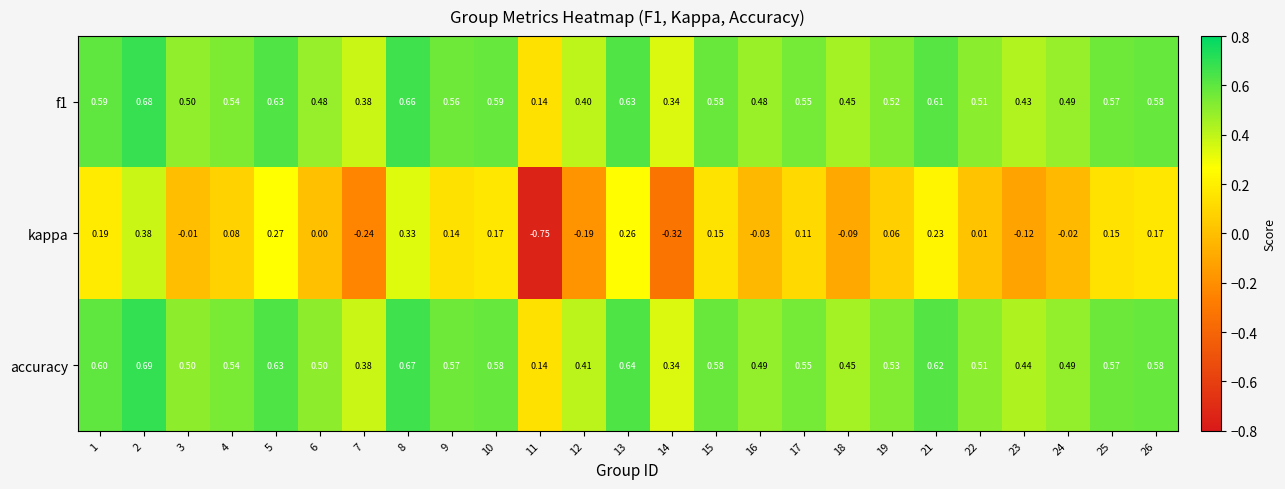

Between 6 and 17, which series saw the biggest shift?

kappa